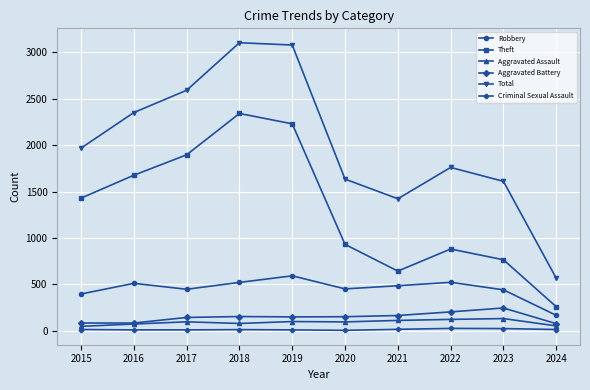

True or false: Aggravated Battery and Criminal Sexual Assault intersect in this chart.

False